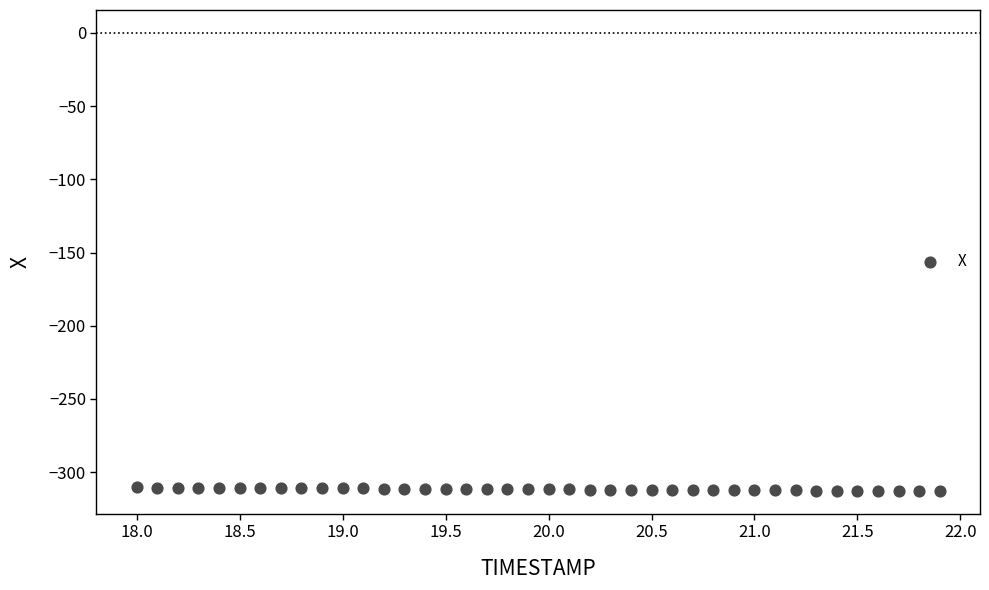

What is the range of X values (max minus min)?

3.9